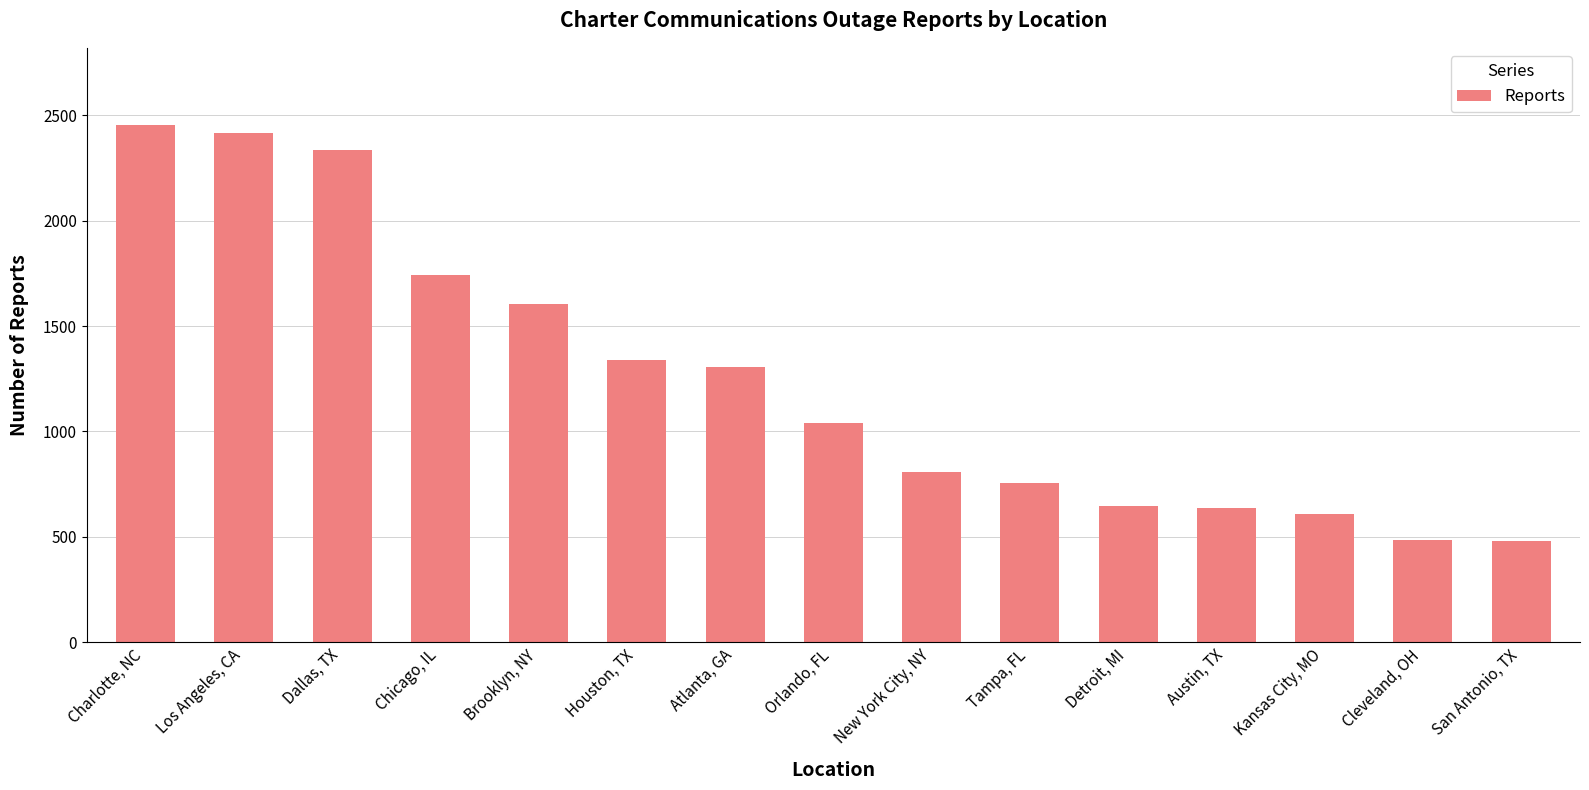

How many data points are less than 1040?

7